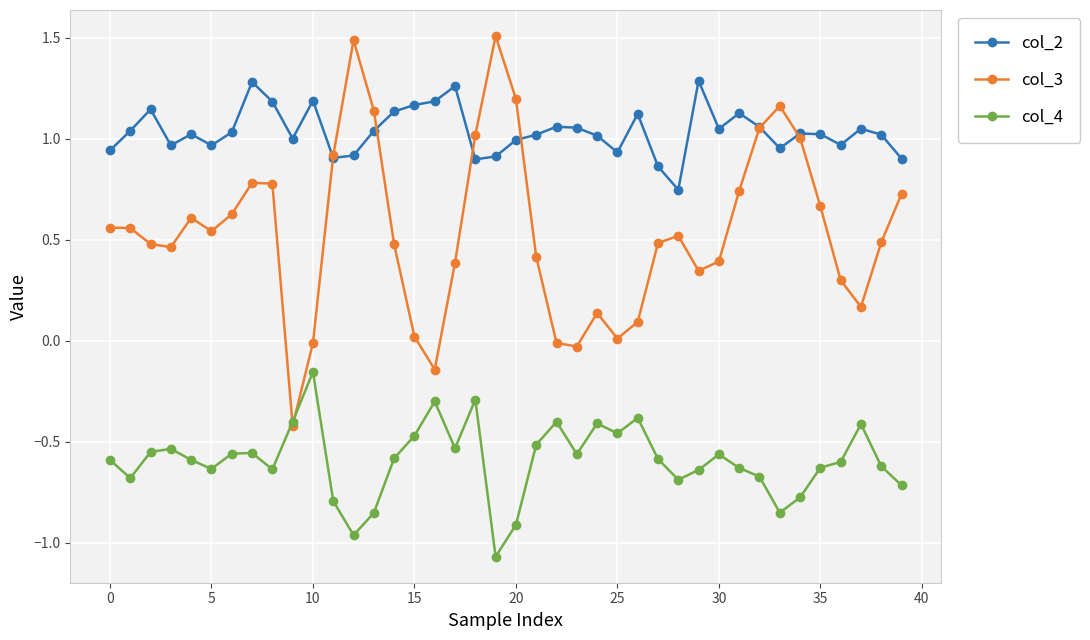

In col_3, how many points are lower than both neighbors (excluding endpoints)?

8